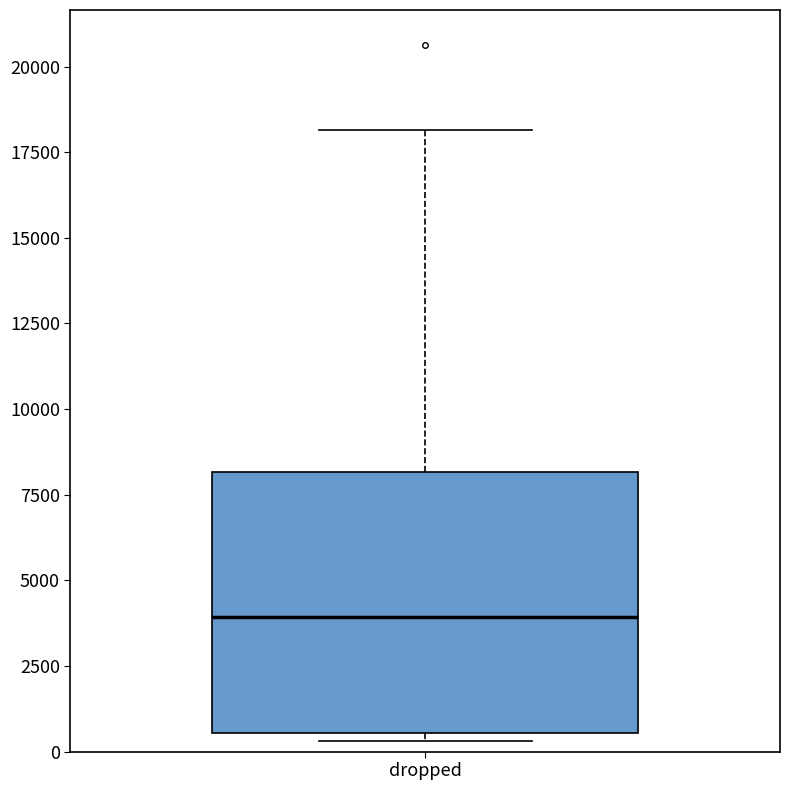

Read this box plot against the y-axis: the position of the median line, the range covered by the box, and the ends of both whiskers. The values are not printed on the chart, so give them approximately, as read against the axis.

median 4000, box 500 to 8000, whiskers 500 (just below the box's lower edge) to 18000